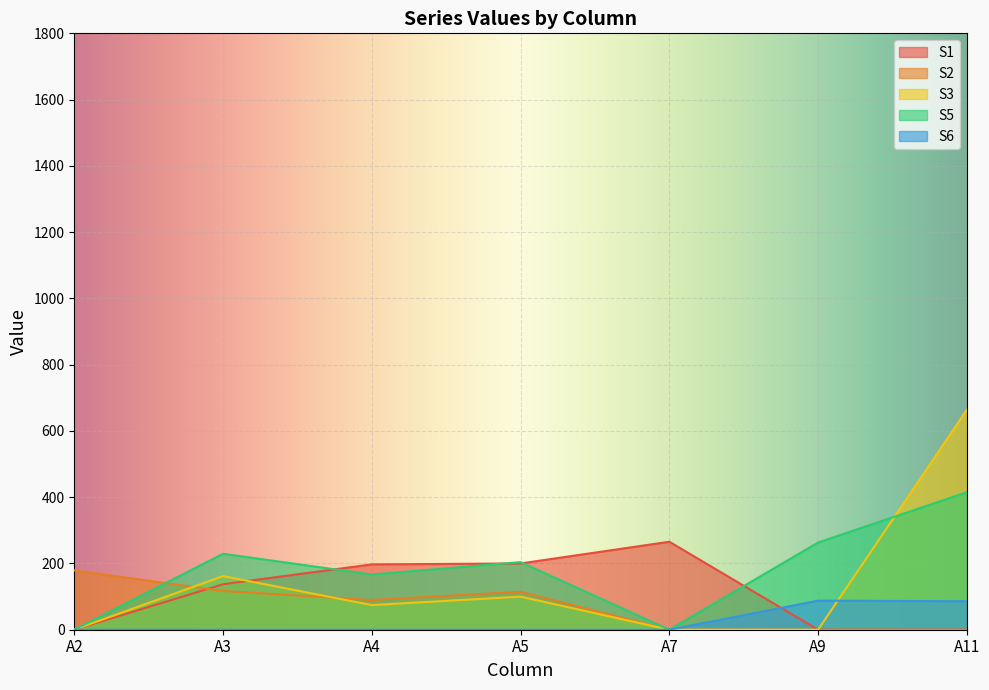

Is it true that S5 equals 415.0 at A11?

True